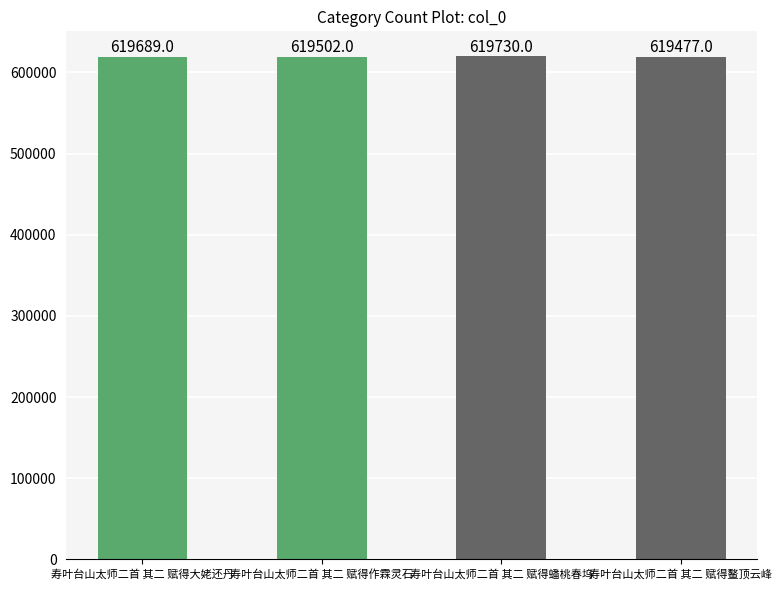

Rank the categories by value from lowest to highest.

寿叶台山太师二首 其二 赋得鳌顶云峰, 寿叶台山太师二首 其二 赋得作霖灵石, 寿叶台山太师二首 其二 赋得大姥还丹, 寿叶台山太师二首 其二 赋得蟠桃春坞